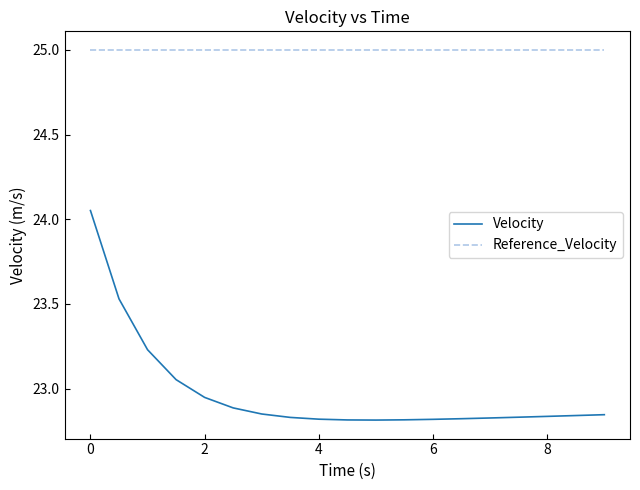

What is the greatest value displayed?

25.0